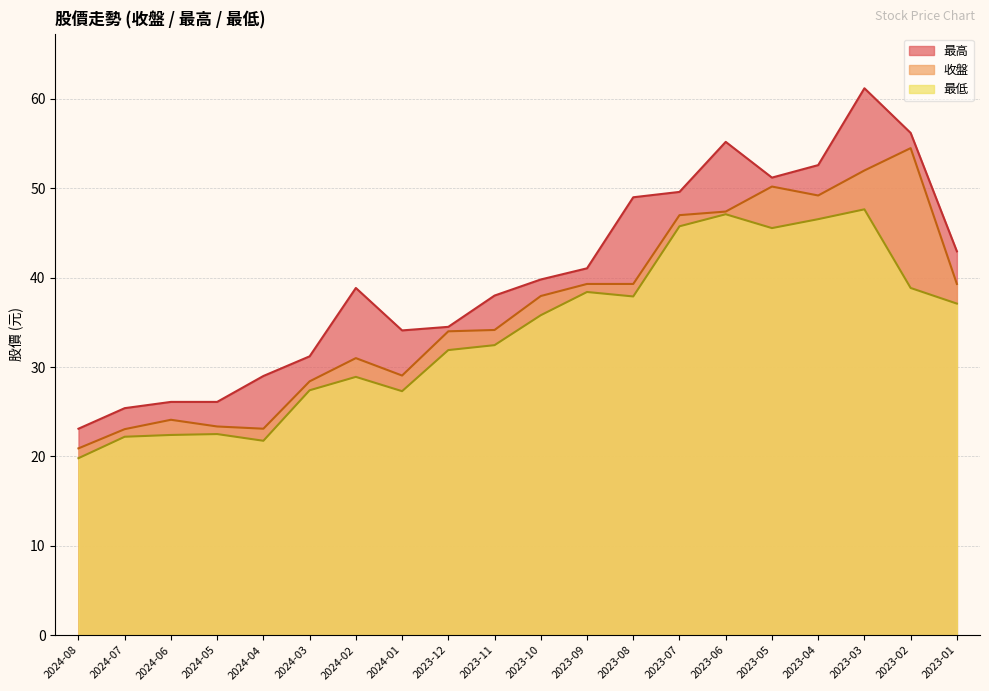

At how many categories does at least one series exceed 53?

3